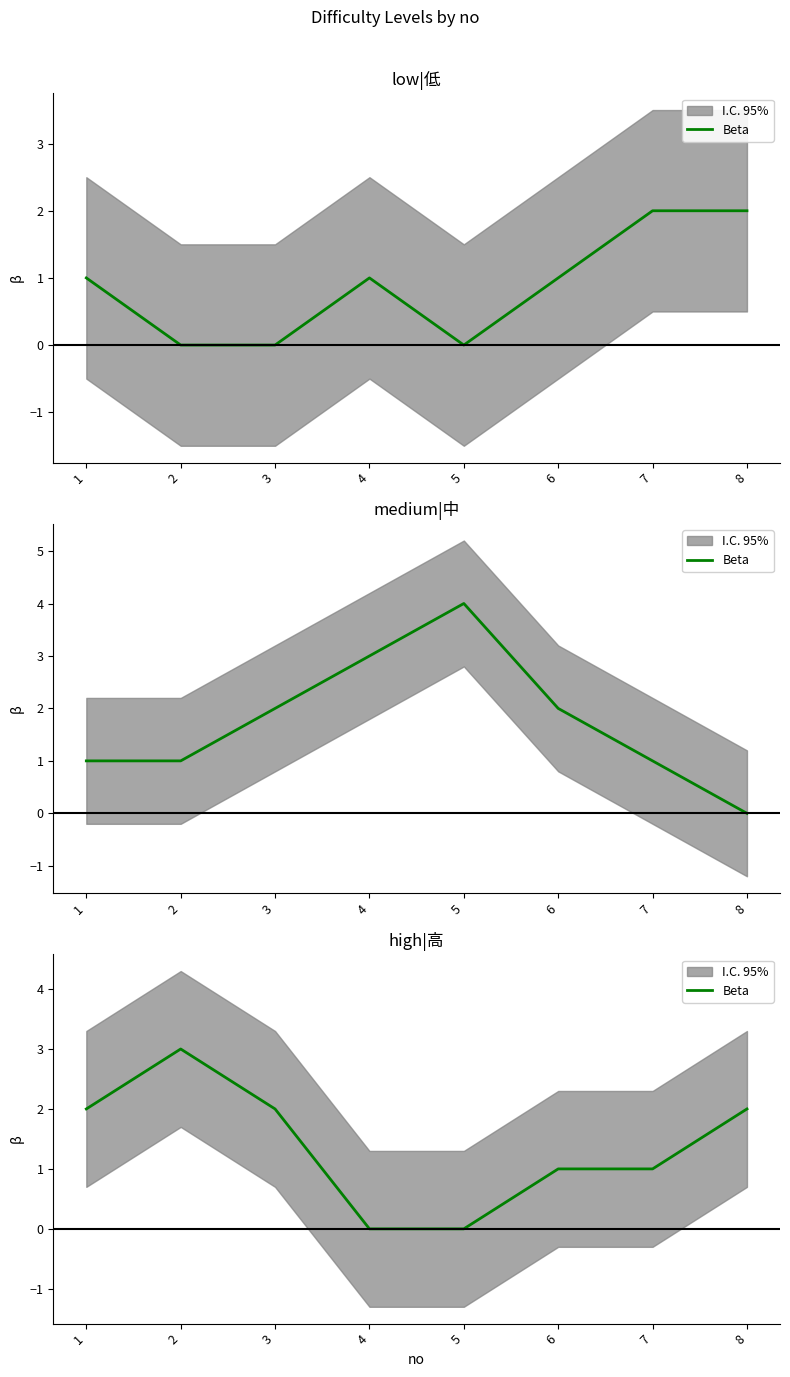

Does the chart display data point markers on the line(s)?

No